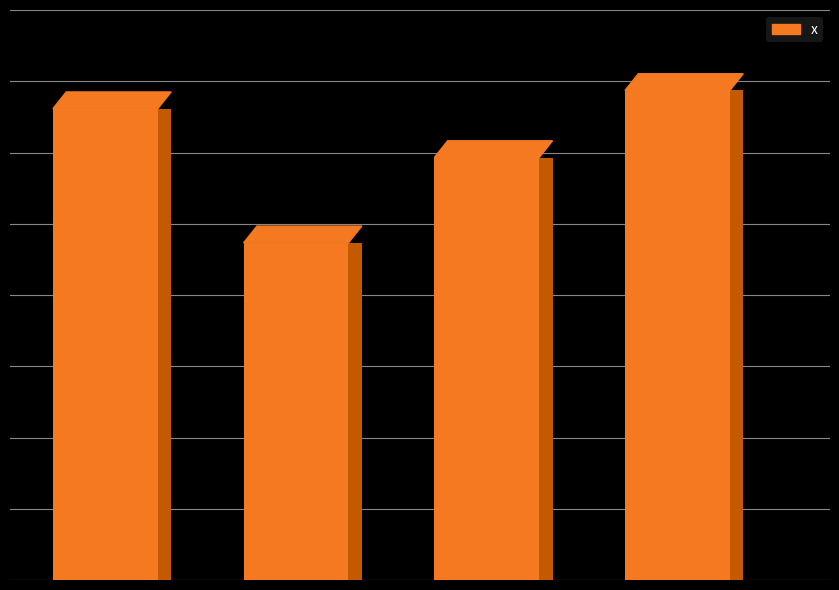

List the labels in order of value, smallest first.

1, 2, 0, 3